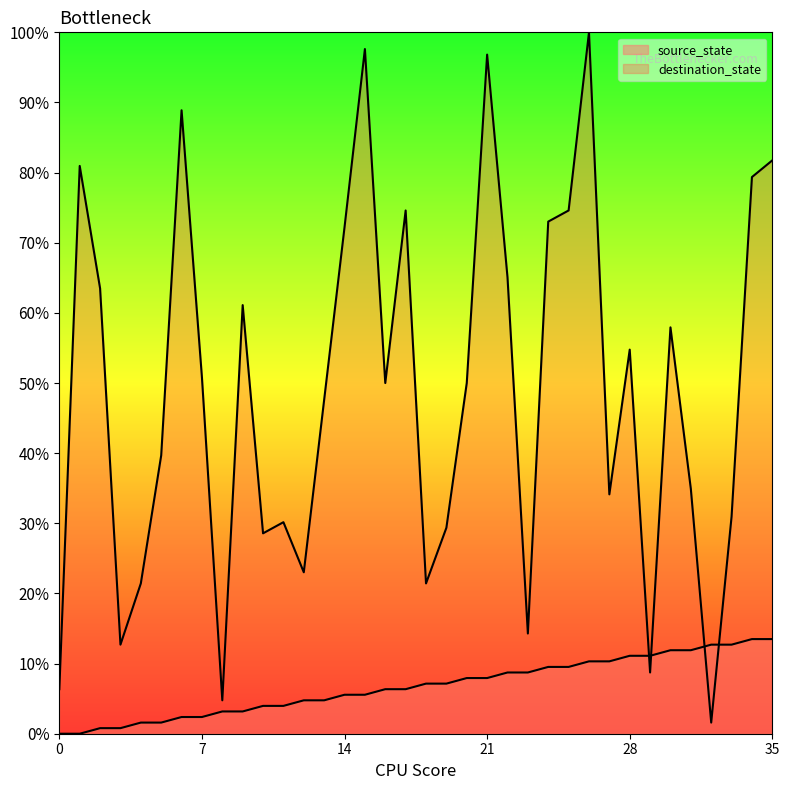

List the series in order of their overall mean, highest first.

destination_state, source_state